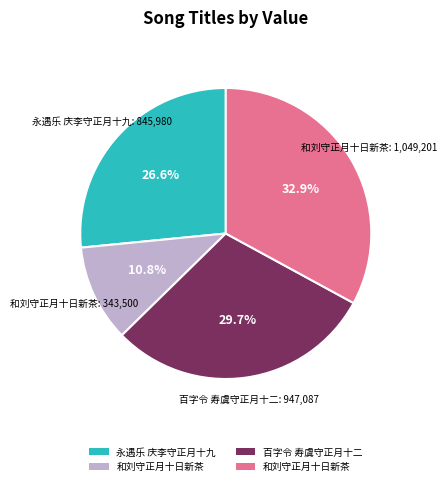

Does any single category account for the majority?

No